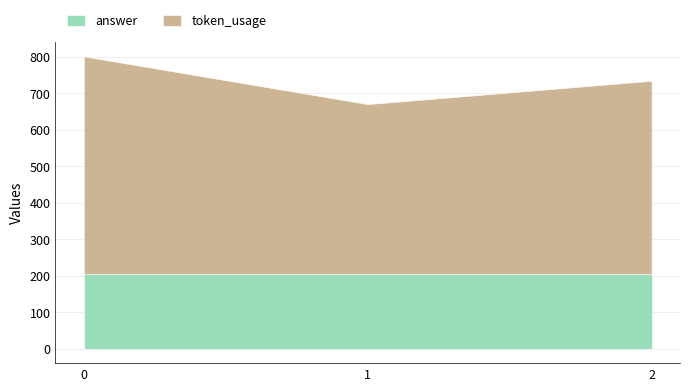

Is the value of token_usage at 0 greater than the value of answer at 0?

Yes